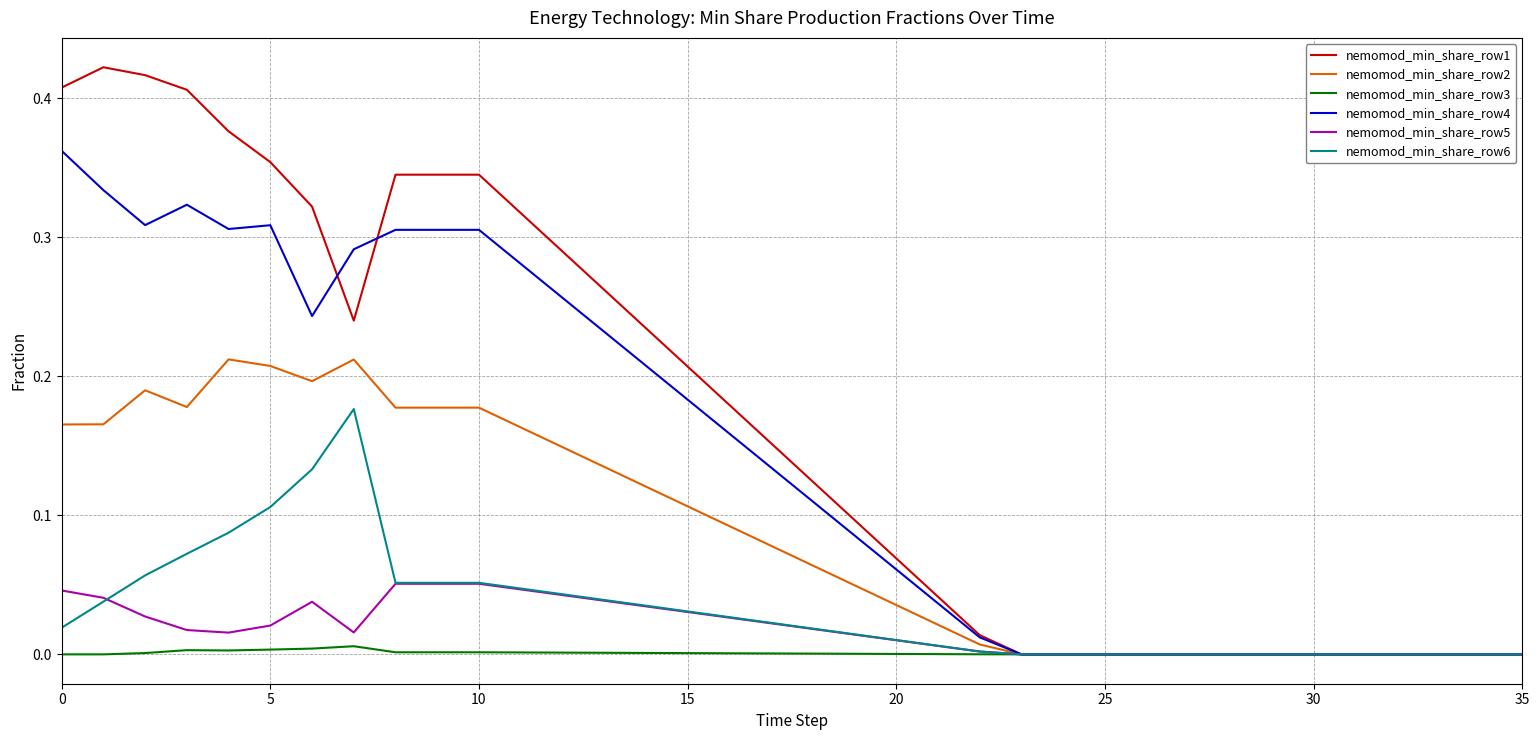

Which series has the largest range (max minus min)?

nemomod_min_share_row1